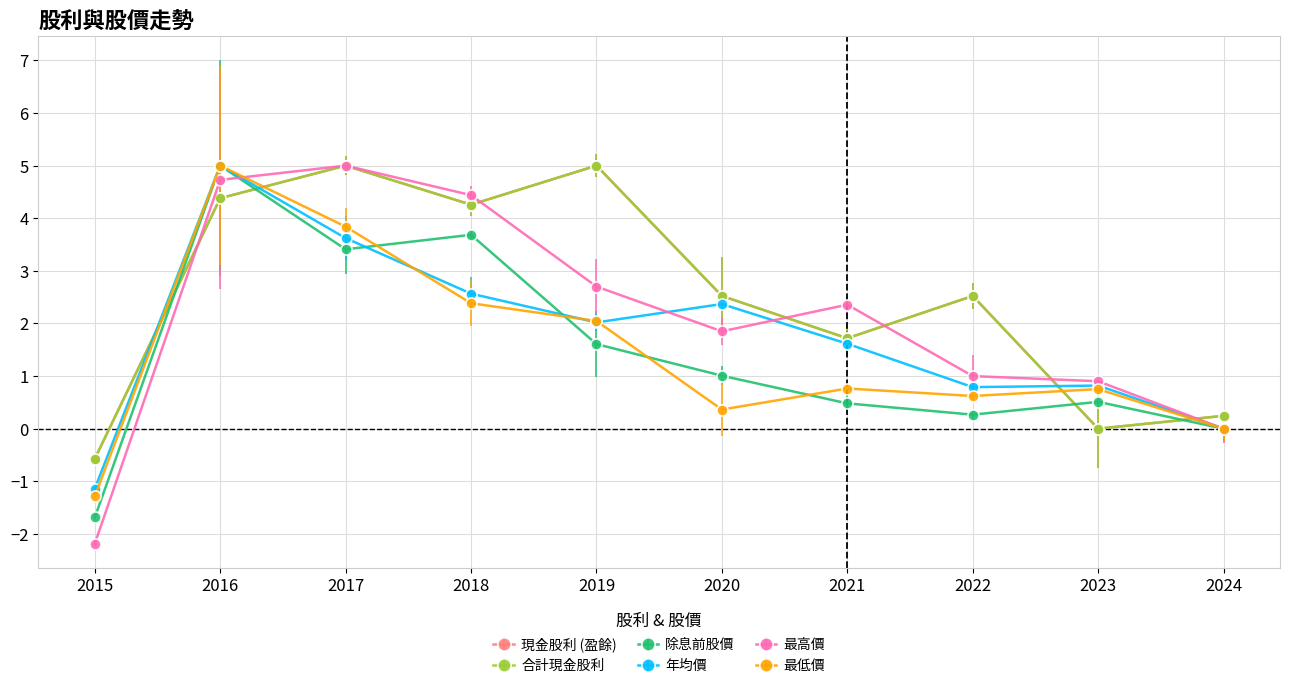

Does the chart have visible grid lines?

Yes